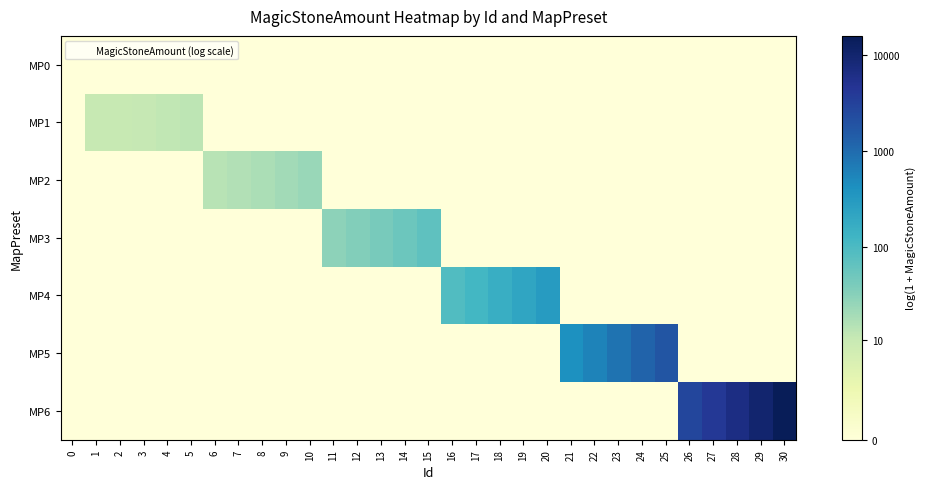

At how many categories does at least one series exceed 1?

30